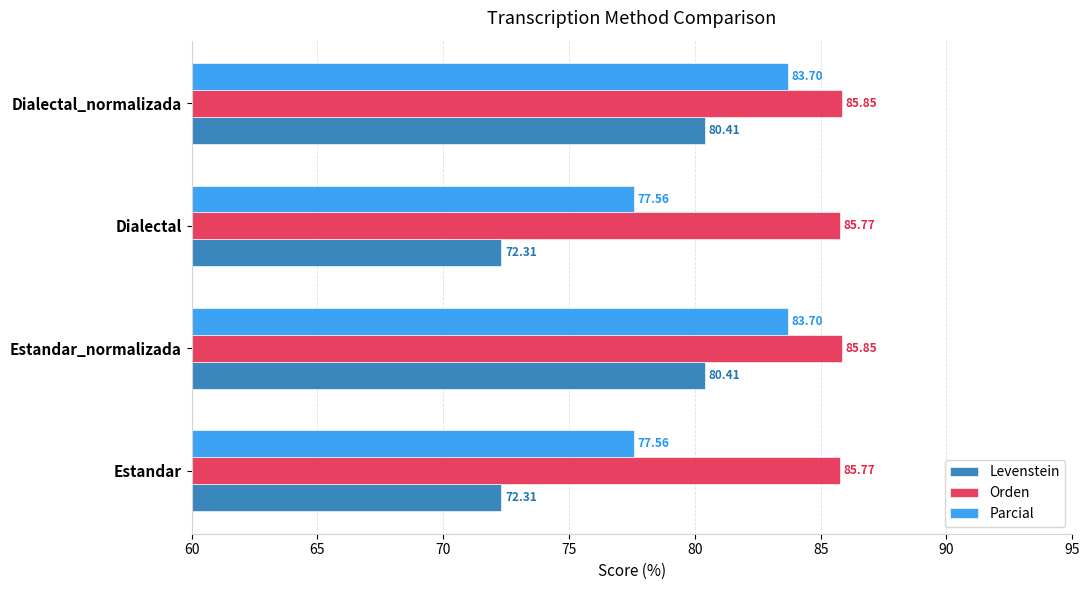

Rank the series by their maximum value, from highest to lowest.

Orden, Parcial, Levenstein